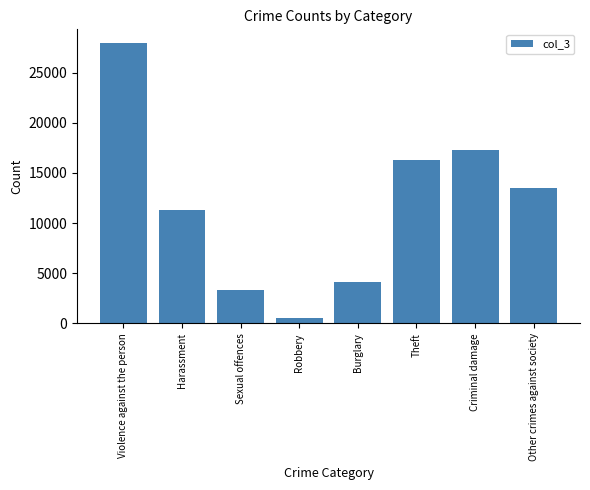

List the labels in order of value, smallest first.

Robbery, Sexual offences, Burglary, Harassment, Other crimes against society, Theft, Criminal damage, Violence against the person